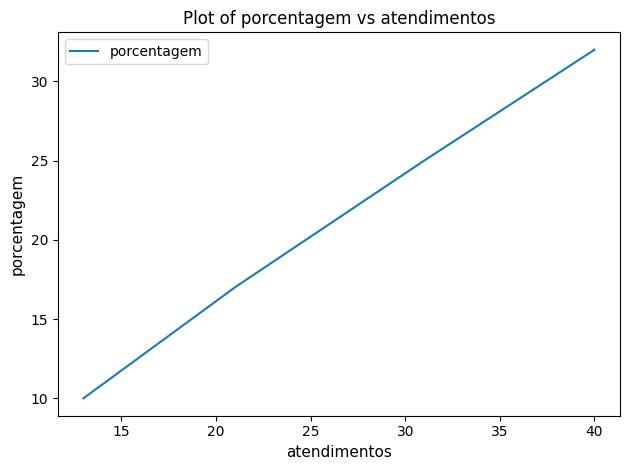

Is this an area chart (filled region under the line)?

No